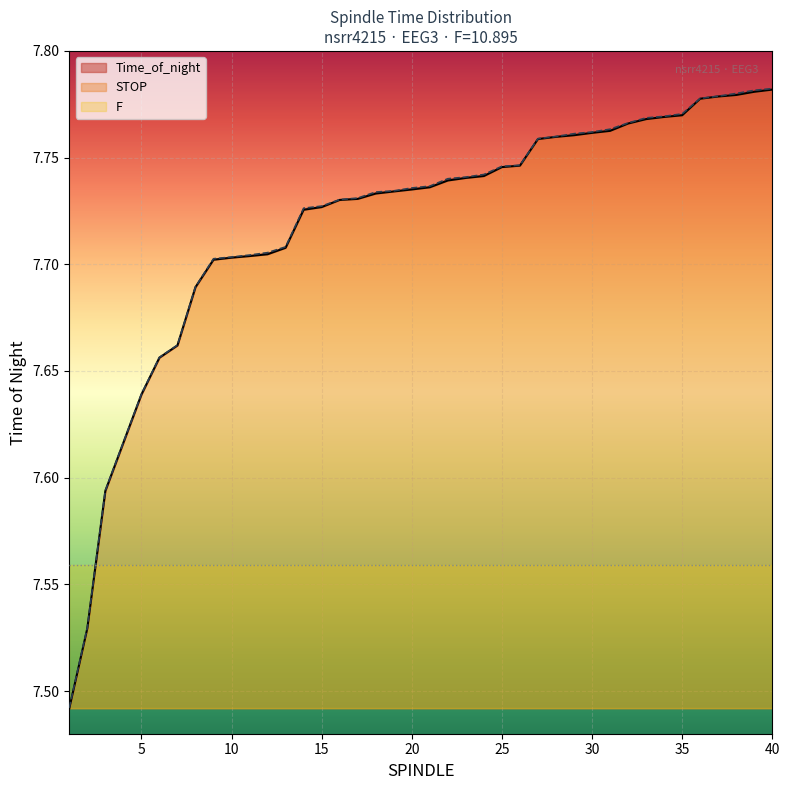

True or false: Time_of_night has more than 1 points higher than both neighbors.

False